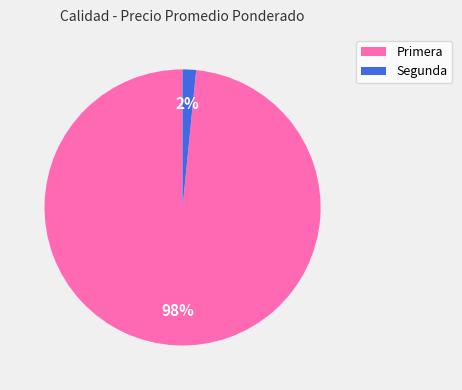

Is Segunda the majority of the pie?

No